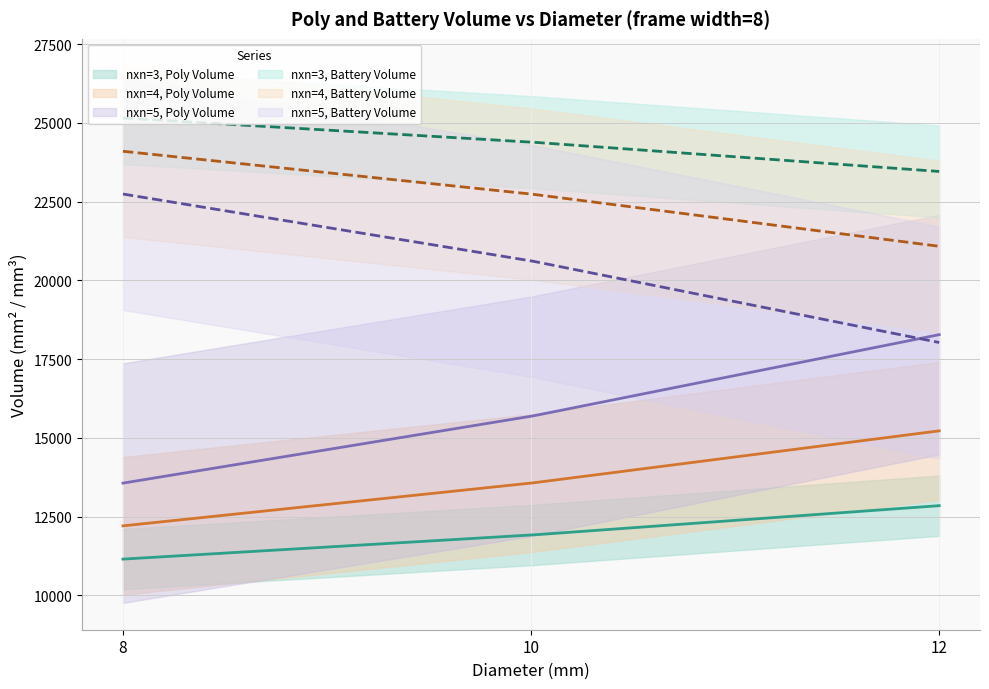

Which category has the highest value across all series?

8